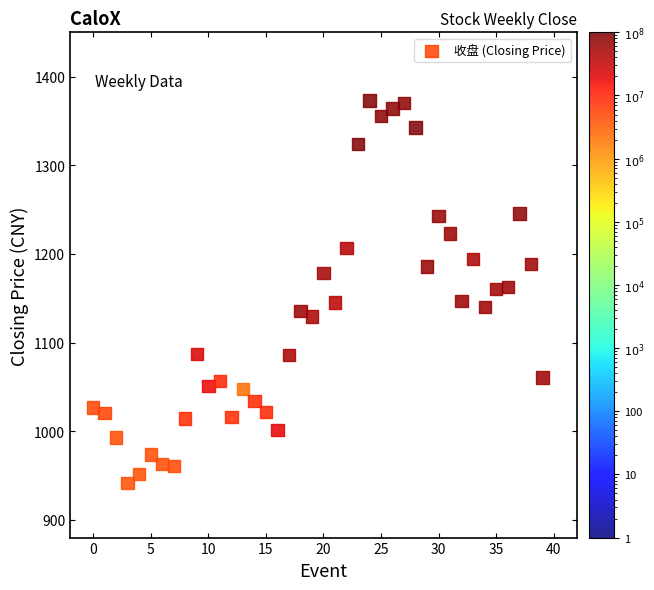

What is the range of Y values (max minus min)?

431.6